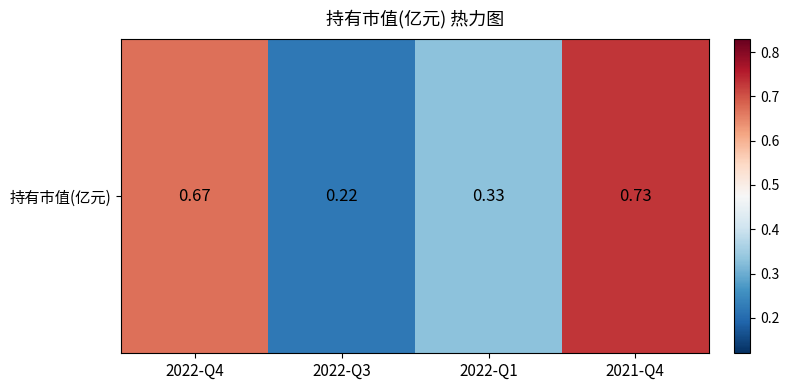

Which has a higher value, 2022-Q1 or 2022-Q3?

2022-Q1